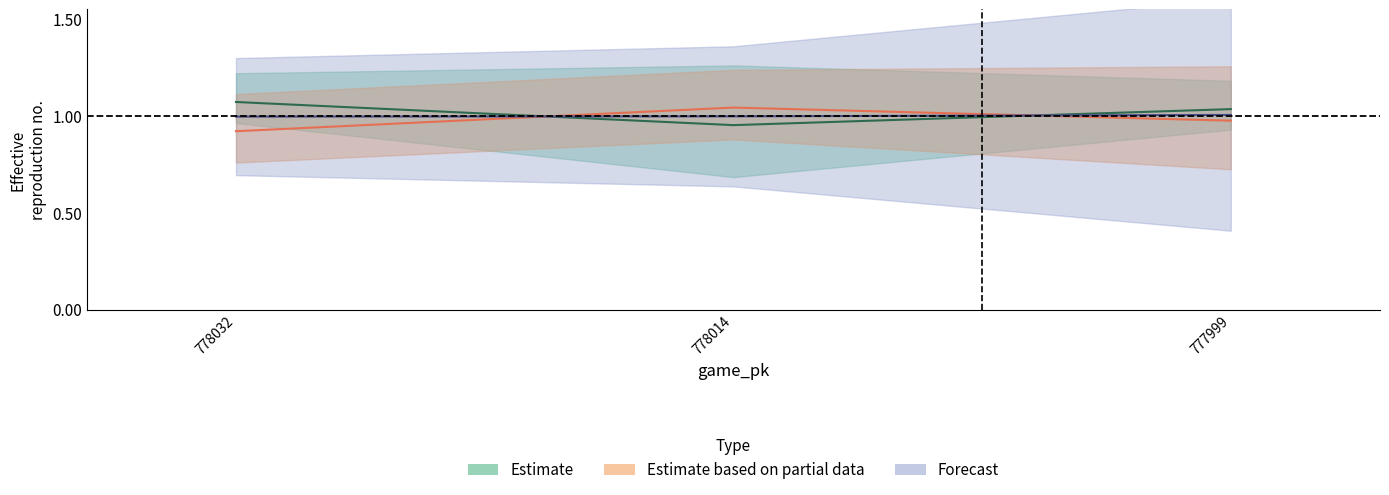

At which label is vx0_top closest to 1?

777999